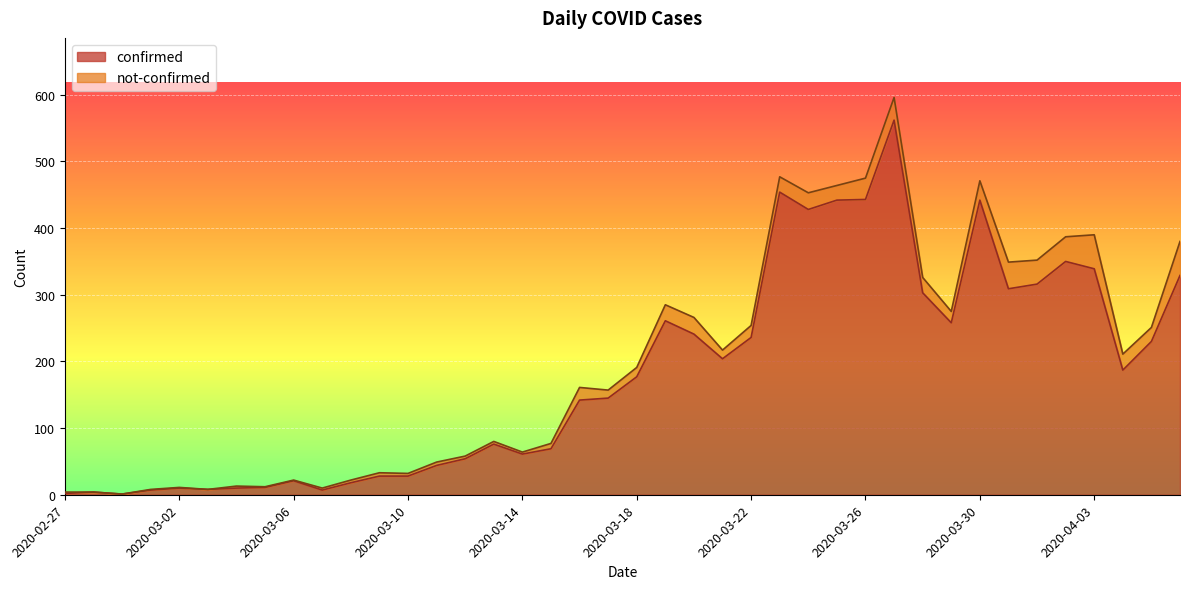

The chart shows a value of 8 at 2020-03-09. True or false?

False